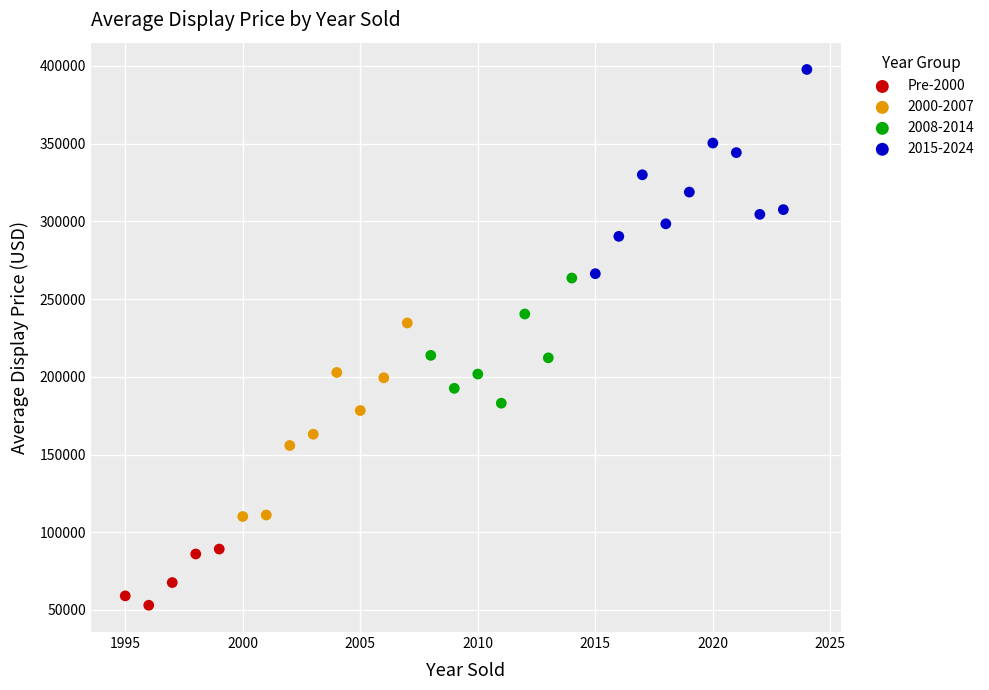

Which series reaches the maximum Y coordinate?

2015-2024